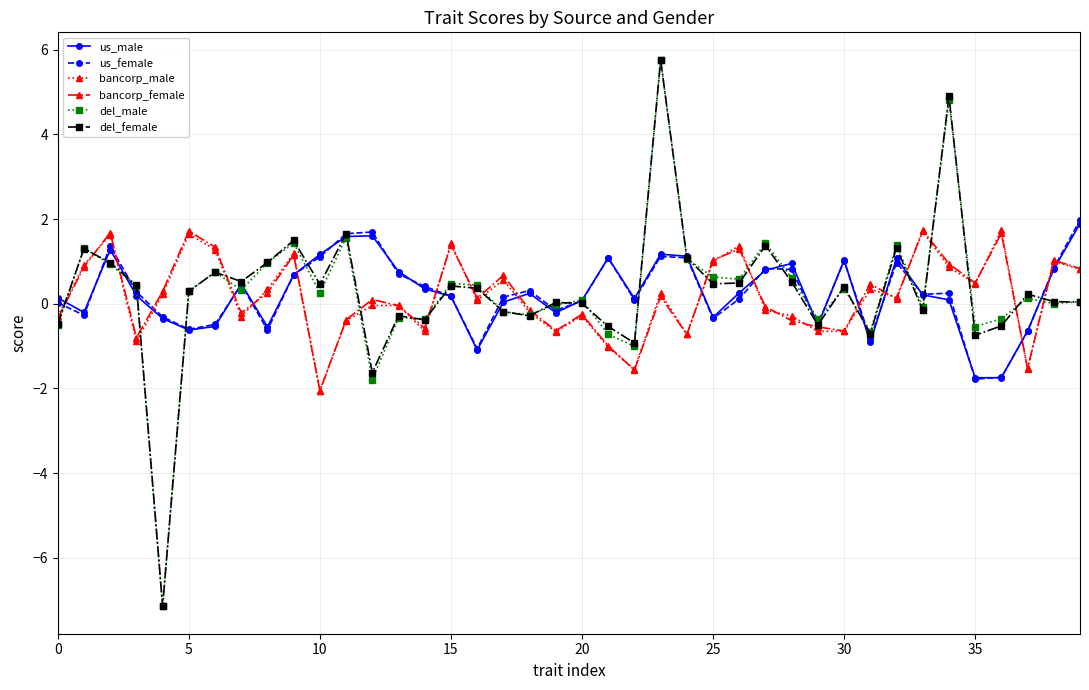

Which series has the widest spread of values?

del_male